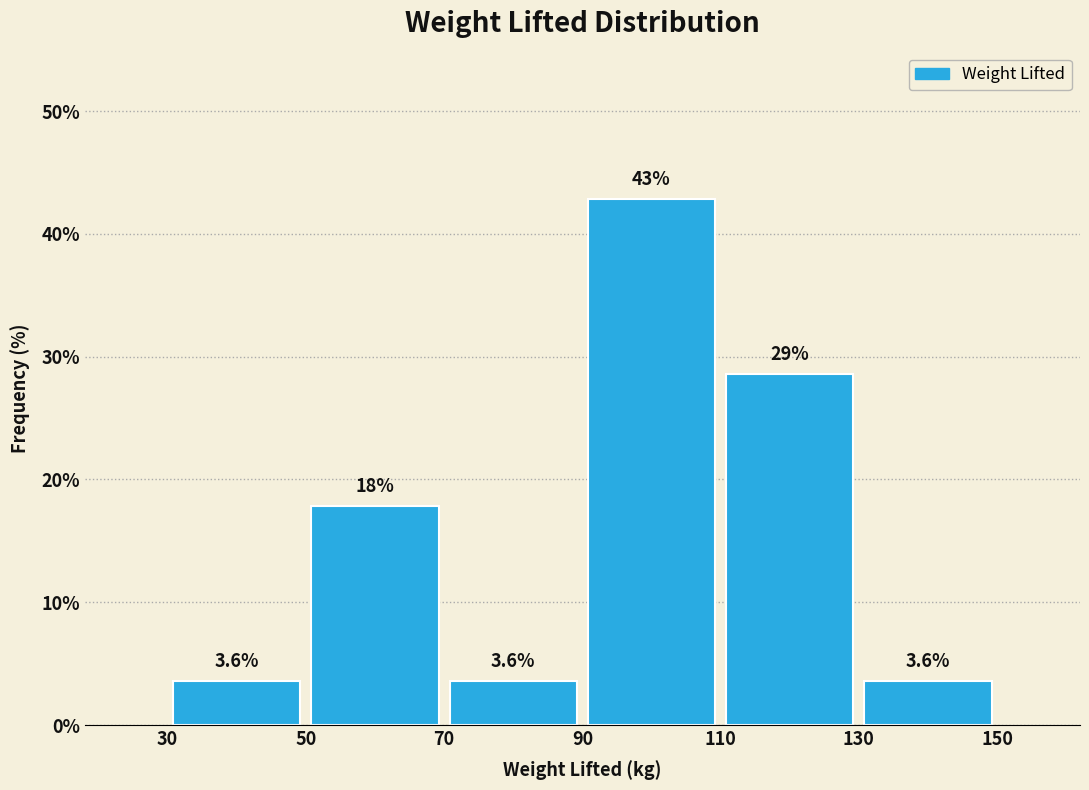

Over which range of the x-axis is the bar tallest?

90 to 110